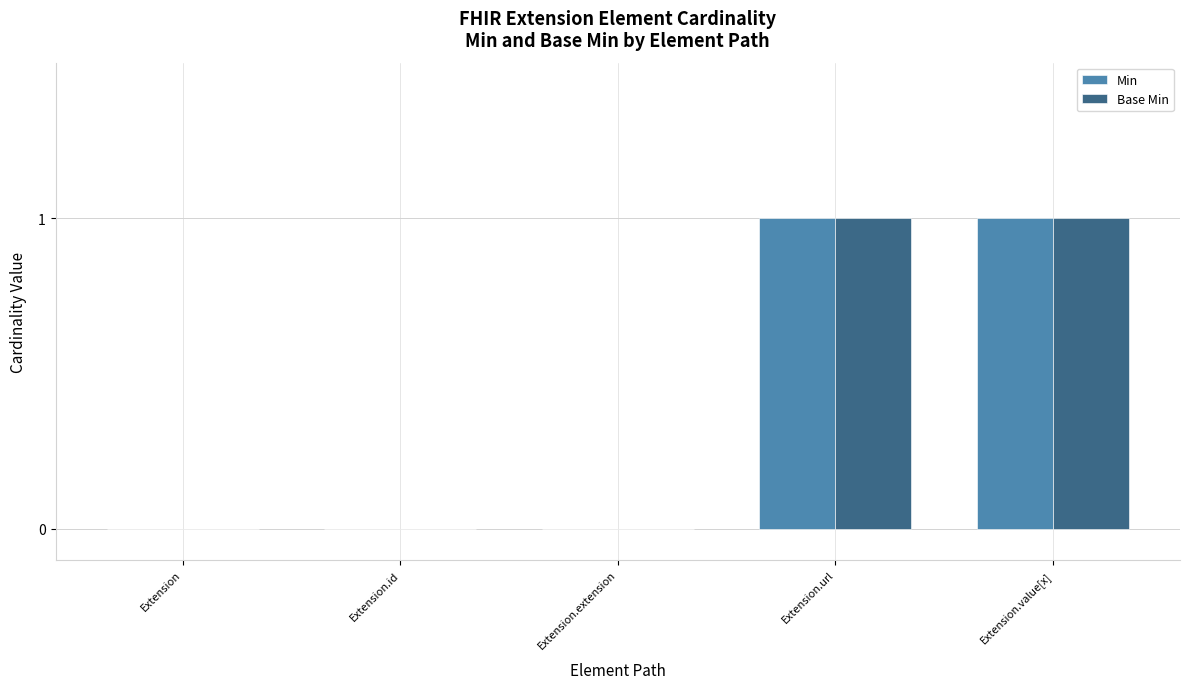

The Min series shows 1 at Extension. True or false?

False